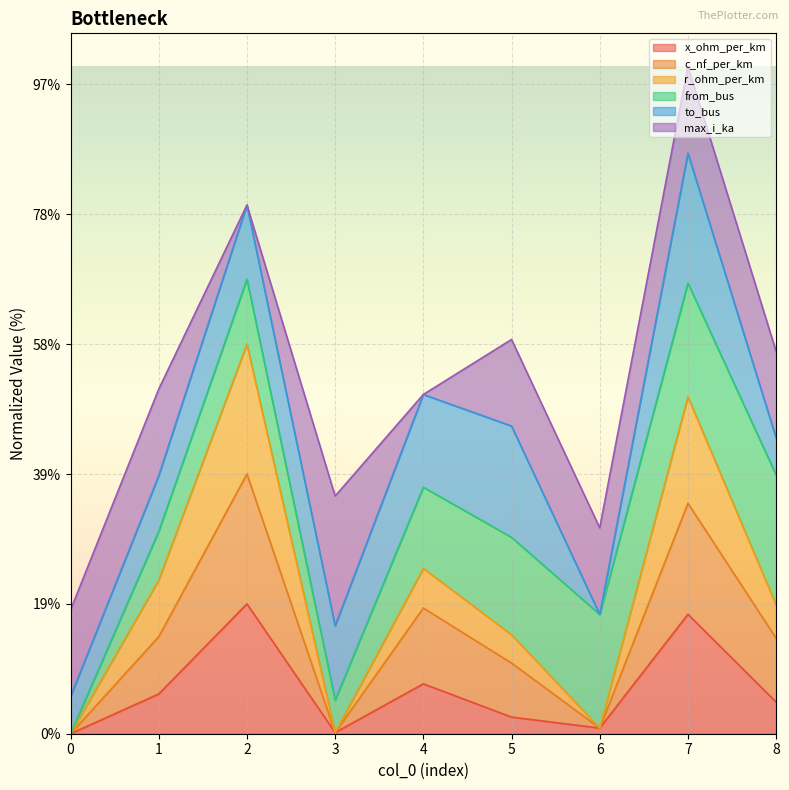

Is the value of x_ohm_per_km at 3 greater than the value of c_nf_per_km at 2?

No